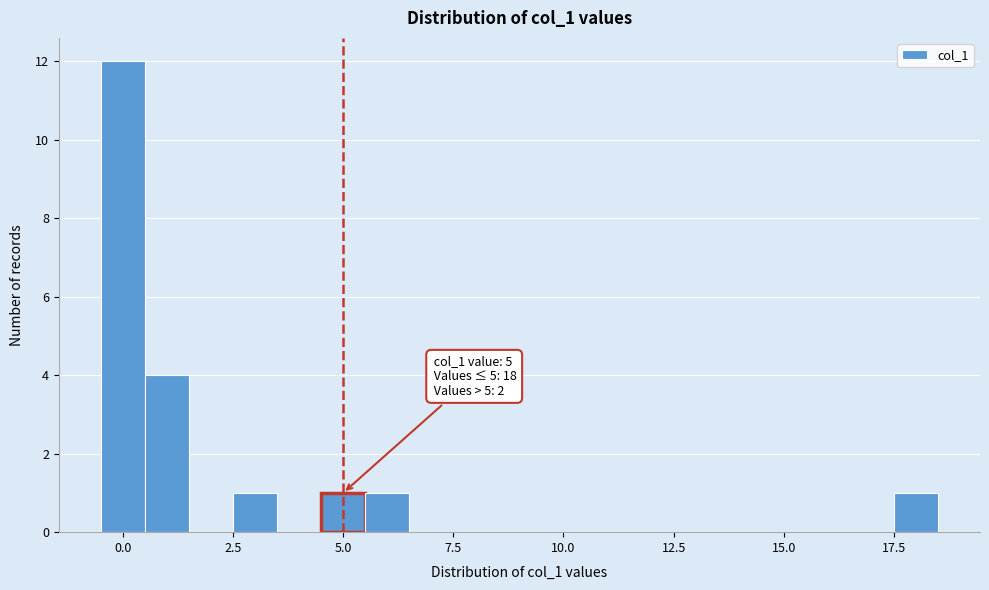

Around what value on the x-axis is the tallest bar? Give the approximate position of its centre, as read against the axis.

0.0